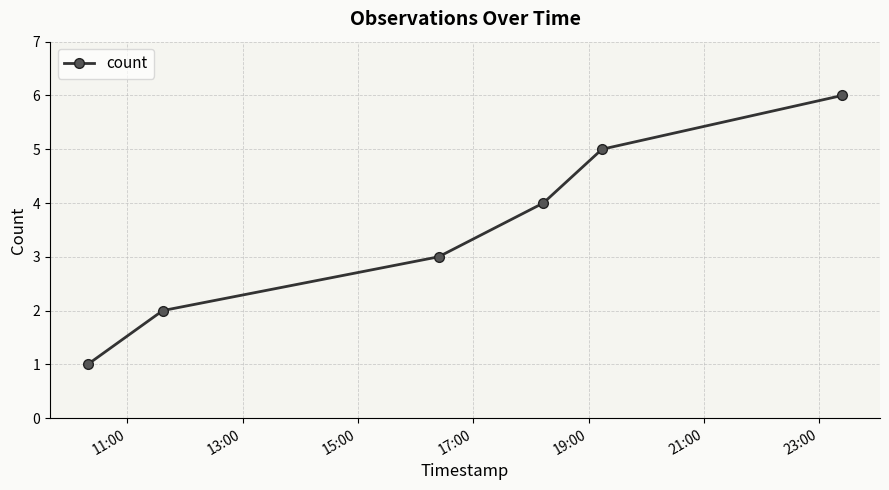

True or false: there are more than 1 points higher than both neighbors.

False